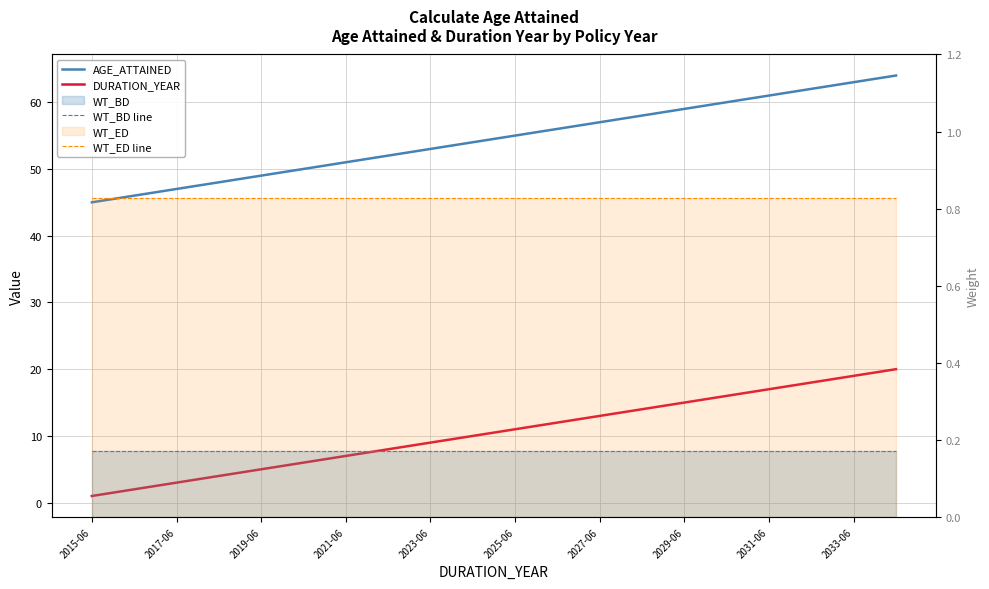

True or false: AGE_ATTAINED has a value of 63.0 at 2033-06.

True